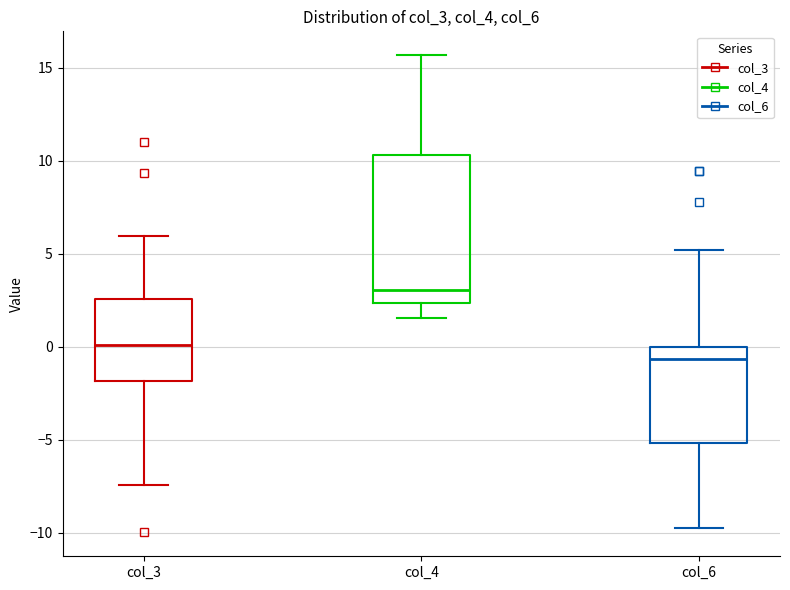

Where does the median line of the box for col_6 sit on the y-axis? The values are not printed on the chart, so give them approximately, as read against the axis.

-0.5